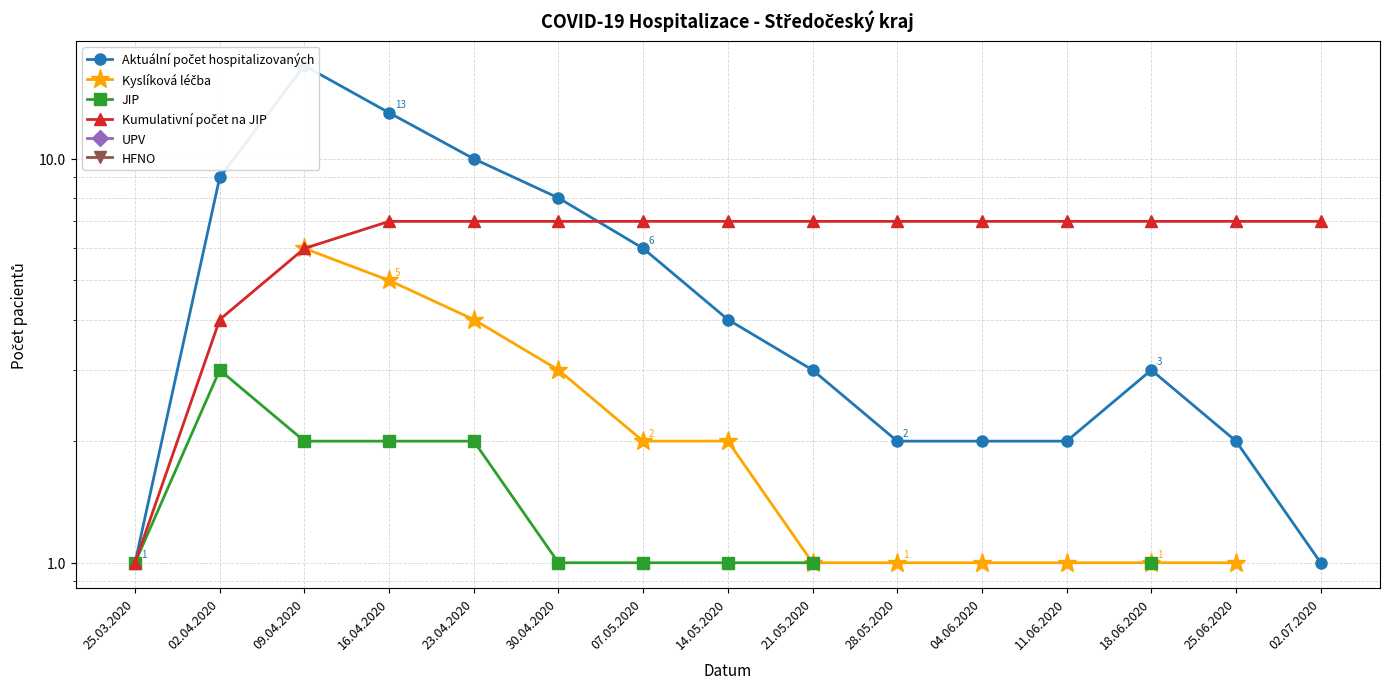

Is the value of Kumulativní počet na JIP at 09.04.2020 greater than the value of Kyslíková léčba at 04.06.2020?

Yes